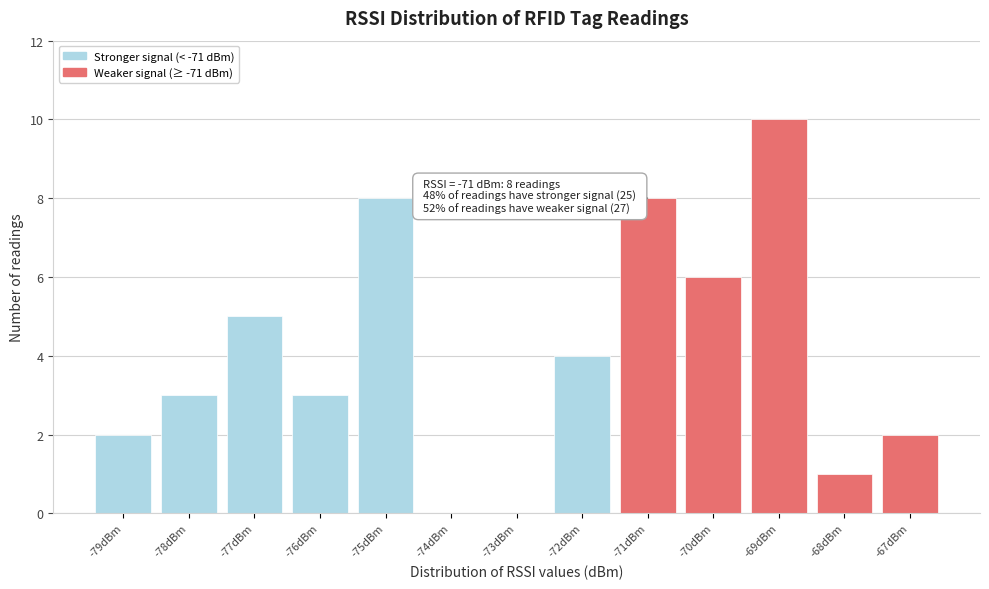

Over which range of the x-axis is the bar tallest?

-69.5 to -68.5